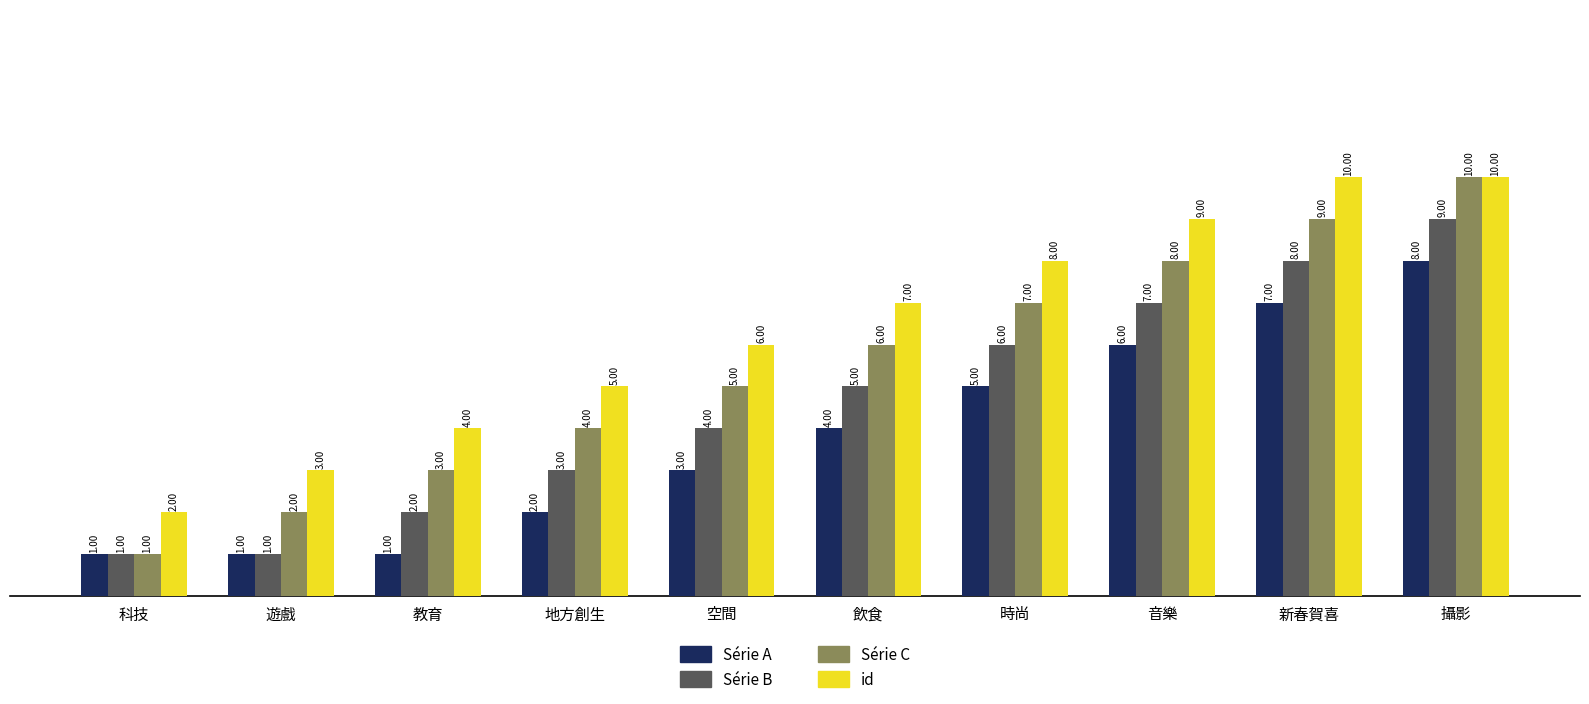

Reading right to left, list all the values displayed in this chart.

Série A: 攝影=8	新春賀喜=7	音樂=6	時尚=5	飲食=4	空間=3	地方創生=2	教育=1	遊戲=1	科技=1
Série B: 攝影=9	新春賀喜=8	音樂=7	時尚=6	飲食=5	空間=4	地方創生=3	教育=2	遊戲=1	科技=1
Série C: 攝影=10	新春賀喜=9	音樂=8	時尚=7	飲食=6	空間=5	地方創生=4	教育=3	遊戲=2	科技=1
id: 攝影=10	新春賀喜=10	音樂=9	時尚=8	飲食=7	空間=6	地方創生=5	教育=4	遊戲=3	科技=2